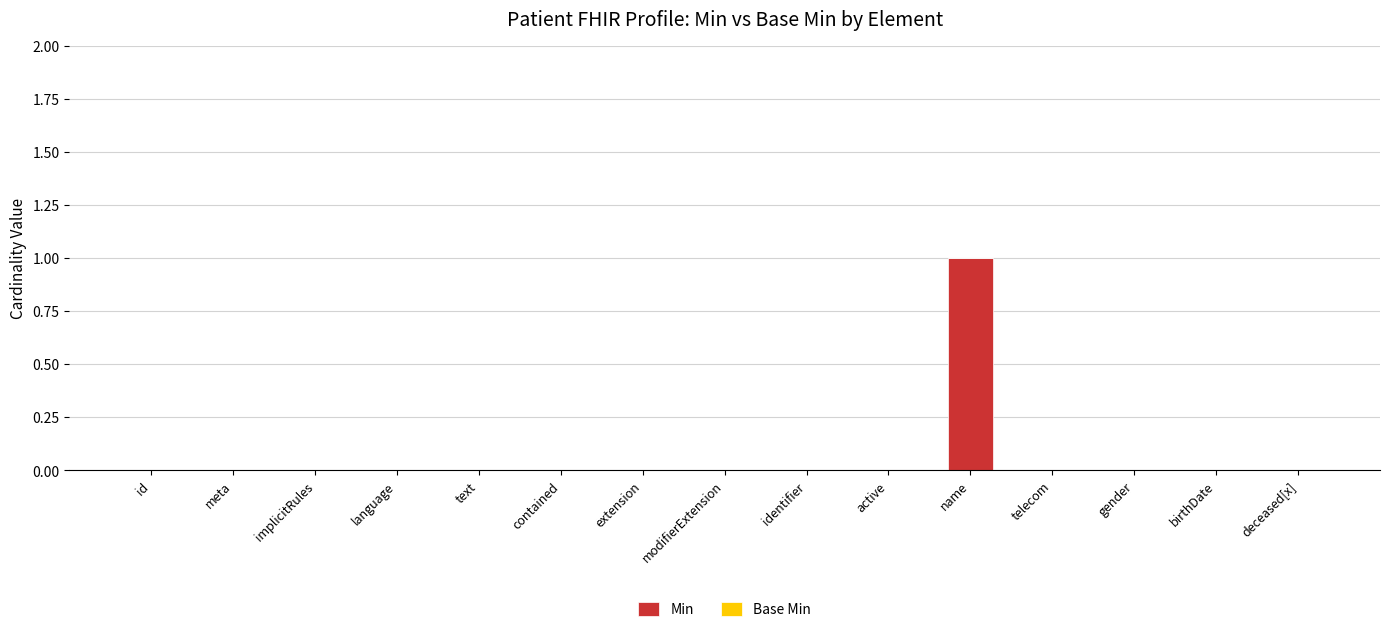

What is the maximum value shown in the chart?

1